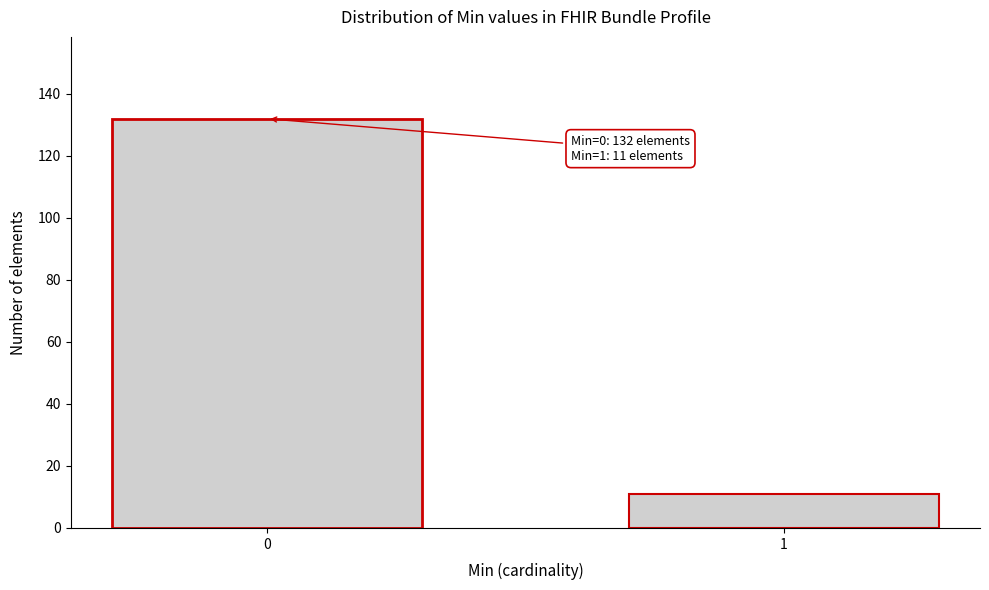

Reading left to right, extract all data points from this chart.

0=132	1=11